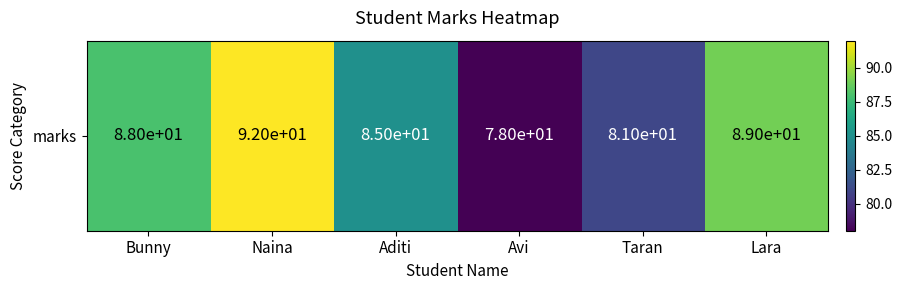

List the labels in order of value, largest first.

Naina, Lara, Bunny, Aditi, Taran, Avi